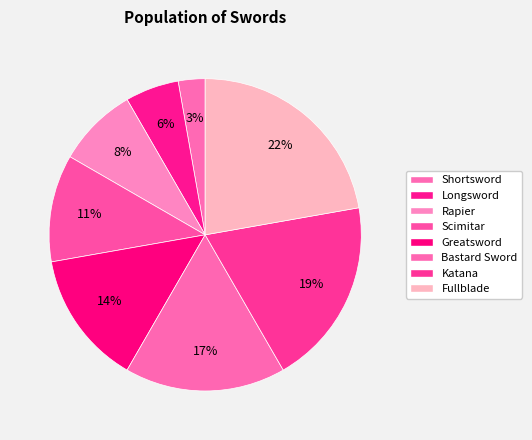

Combined, what portion of the pie is Fullblade and Bastard Sword?

38.9%